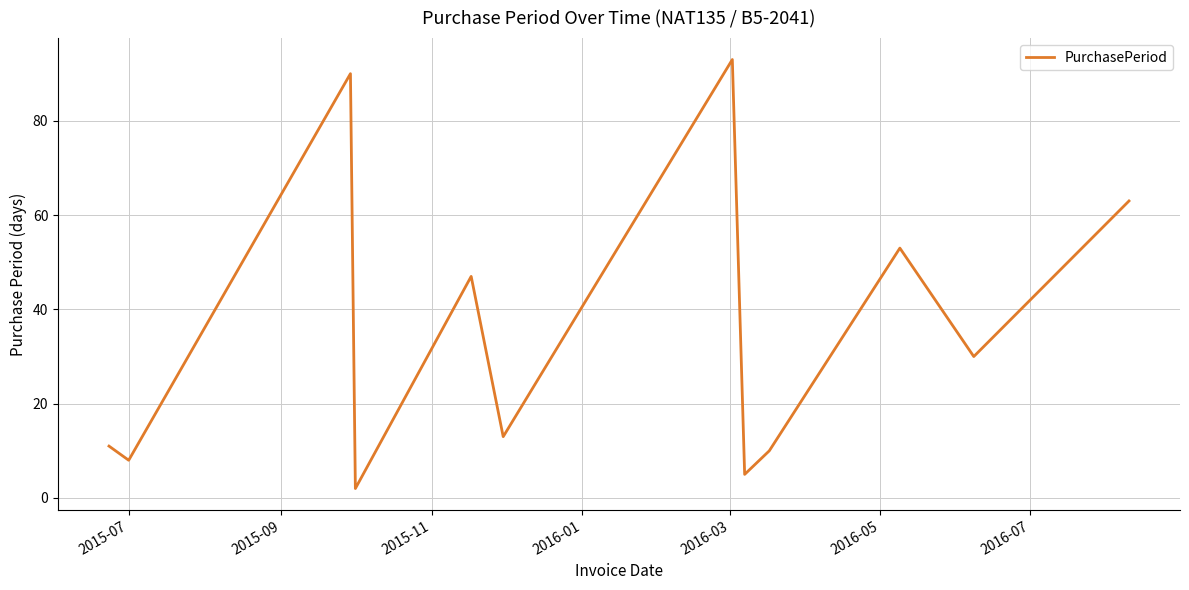

What is the maximum value shown in the chart?

93